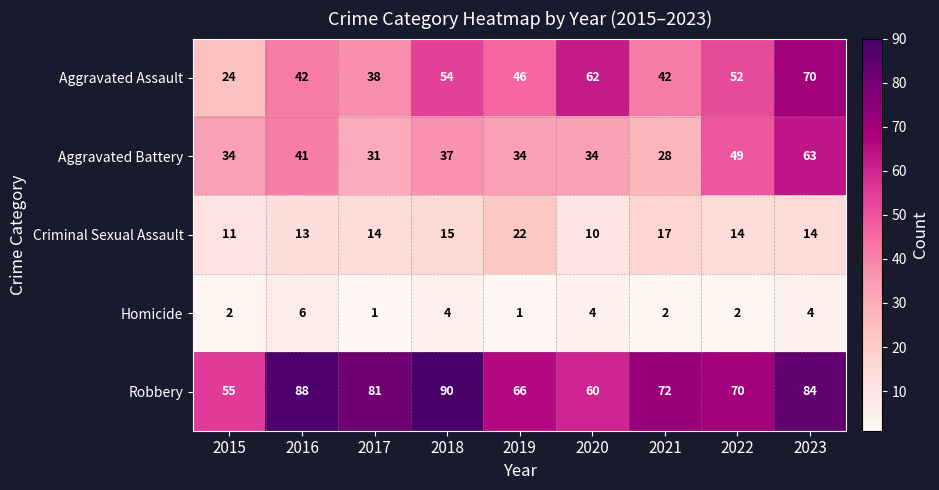

Which series has the largest total across all categories?

Robbery